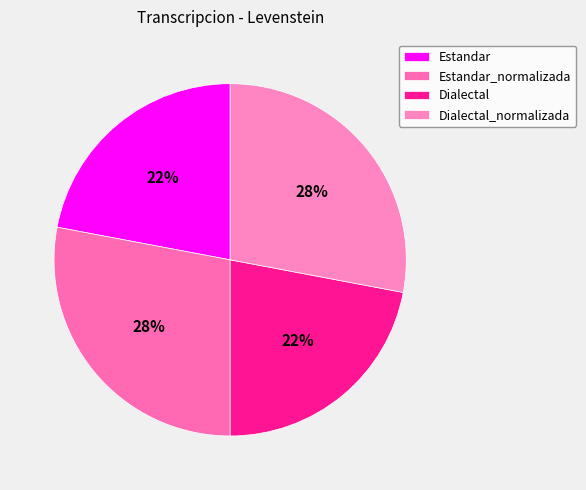

What is the smallest slice in the pie chart?

Estandar